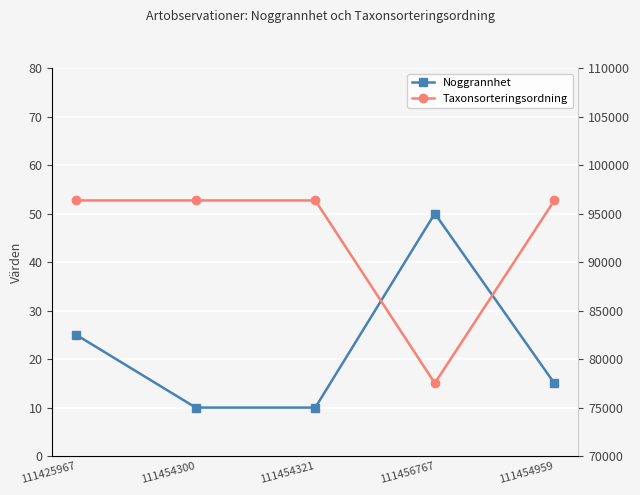

Read the Noggrannhet value at 111454959.

15